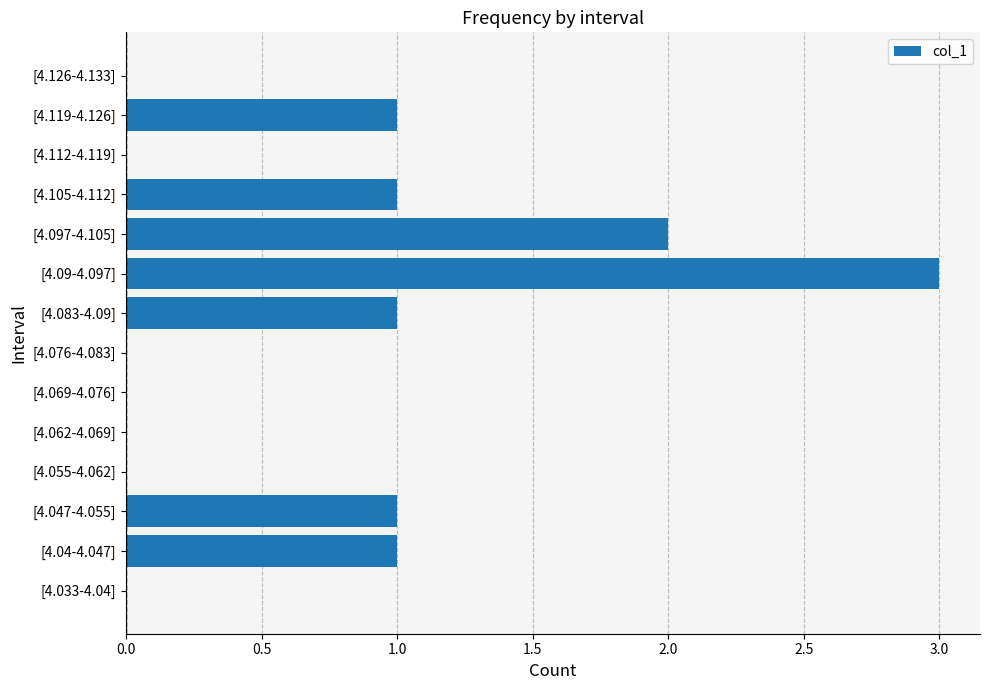

The chart shows a value of 1 at [4.083-4.09]. True or false?

True